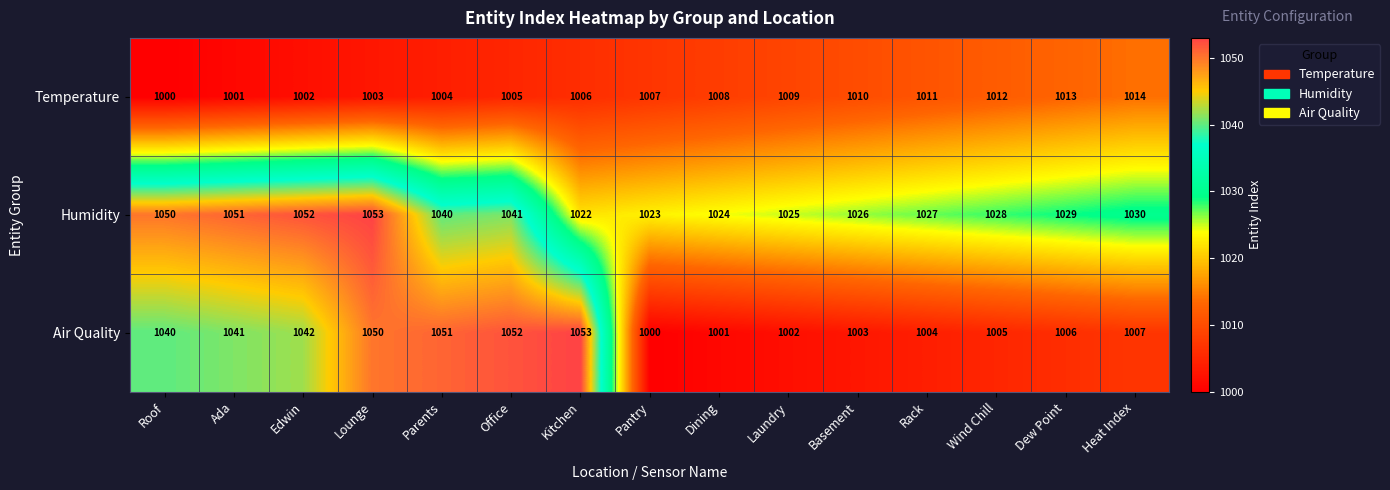

At which label does Temperature reach its minimum?

Roof